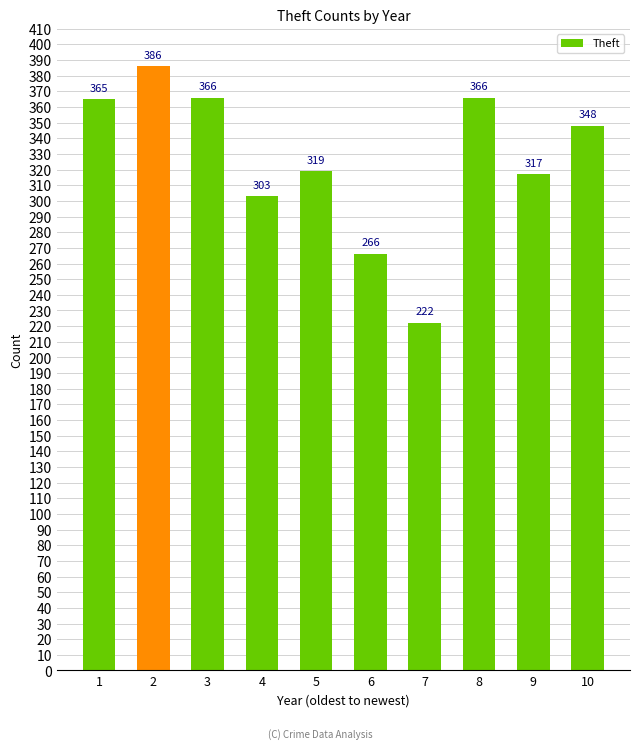

Does the chart contain any negative values?

No